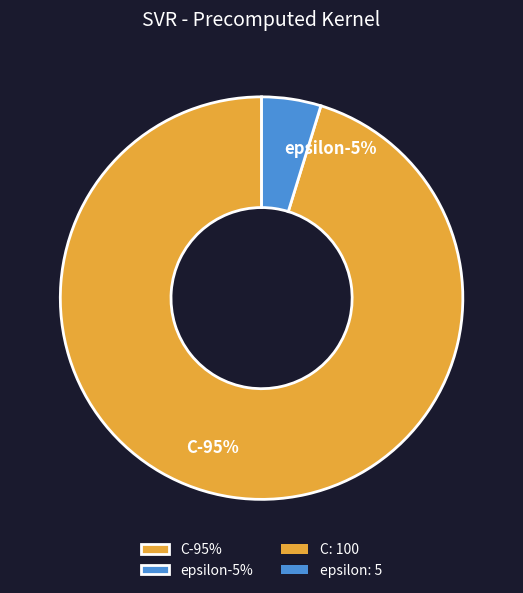

What percentage do epsilon and C together represent?

100.0%